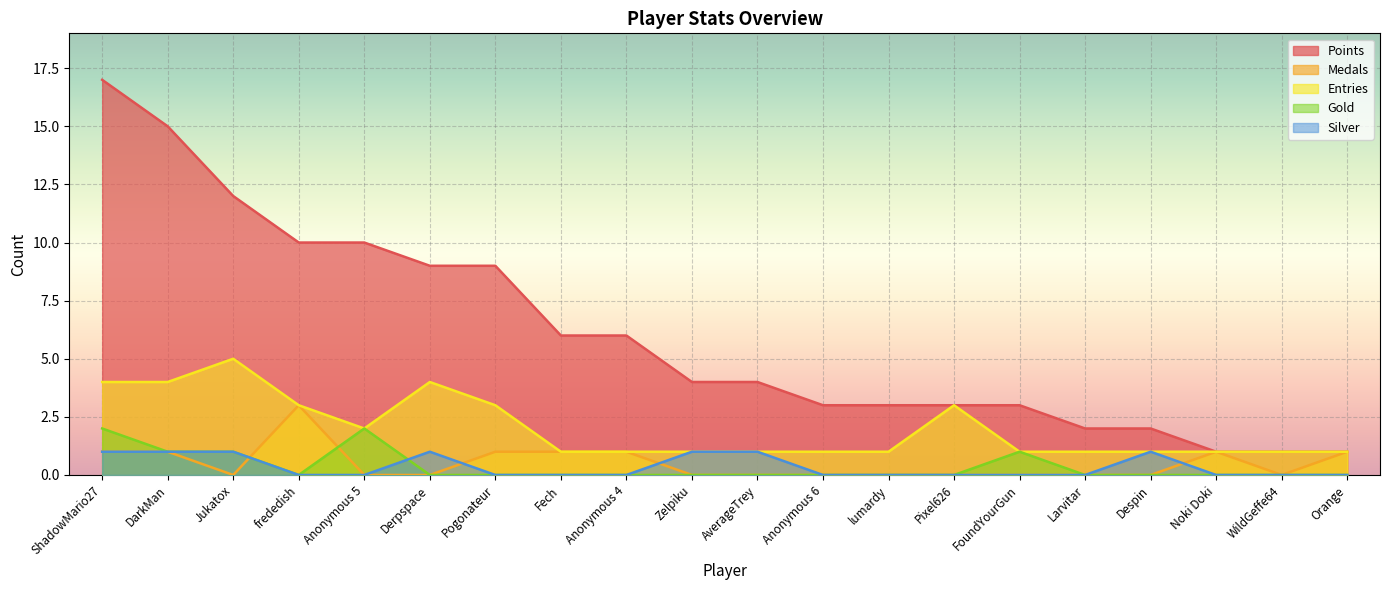

Is the value of Gold at Fech greater than the value of Points at FoundYourGun?

No